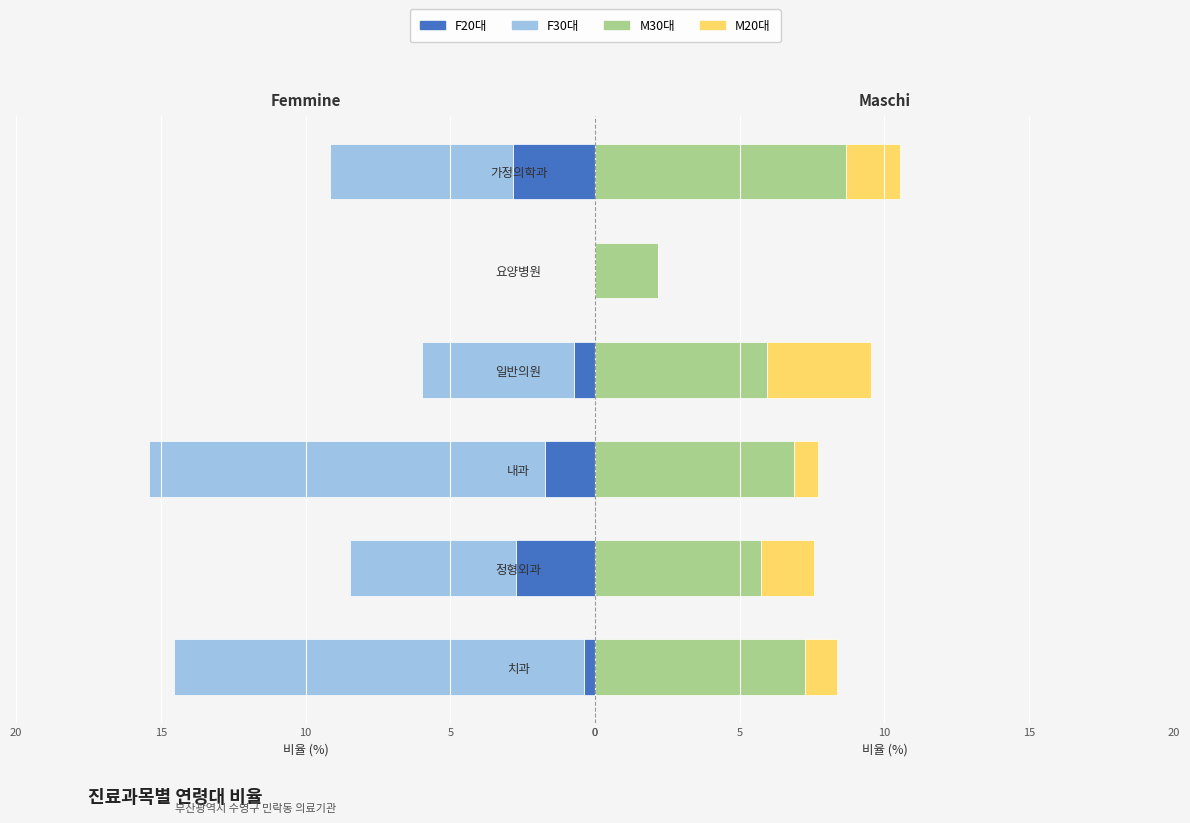

Count the number of categories in the chart.

6